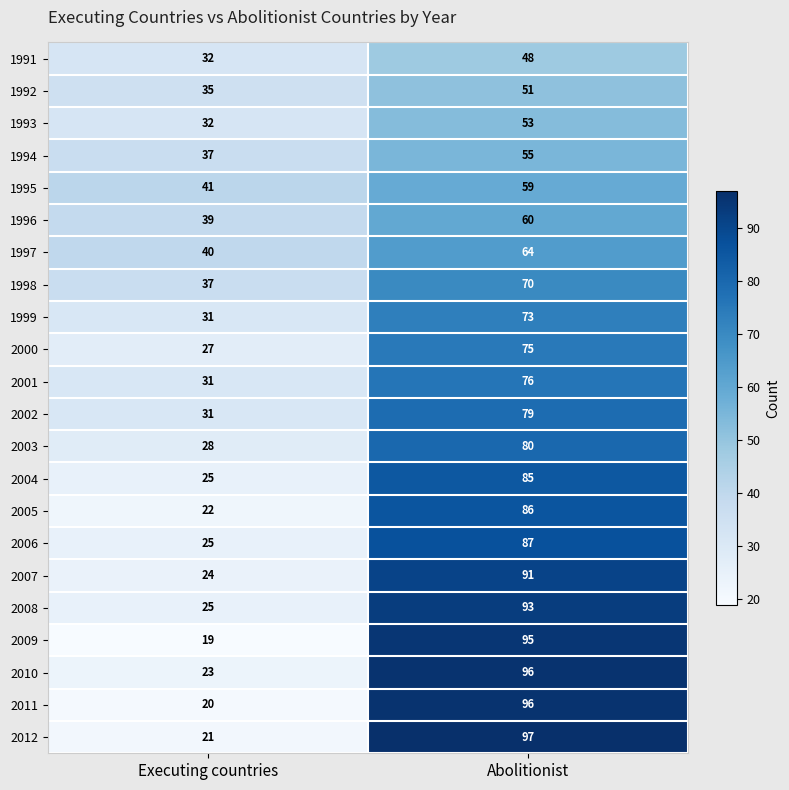

Rank the categories by 2005 value from highest to lowest.

Abolitionist, Executing countries